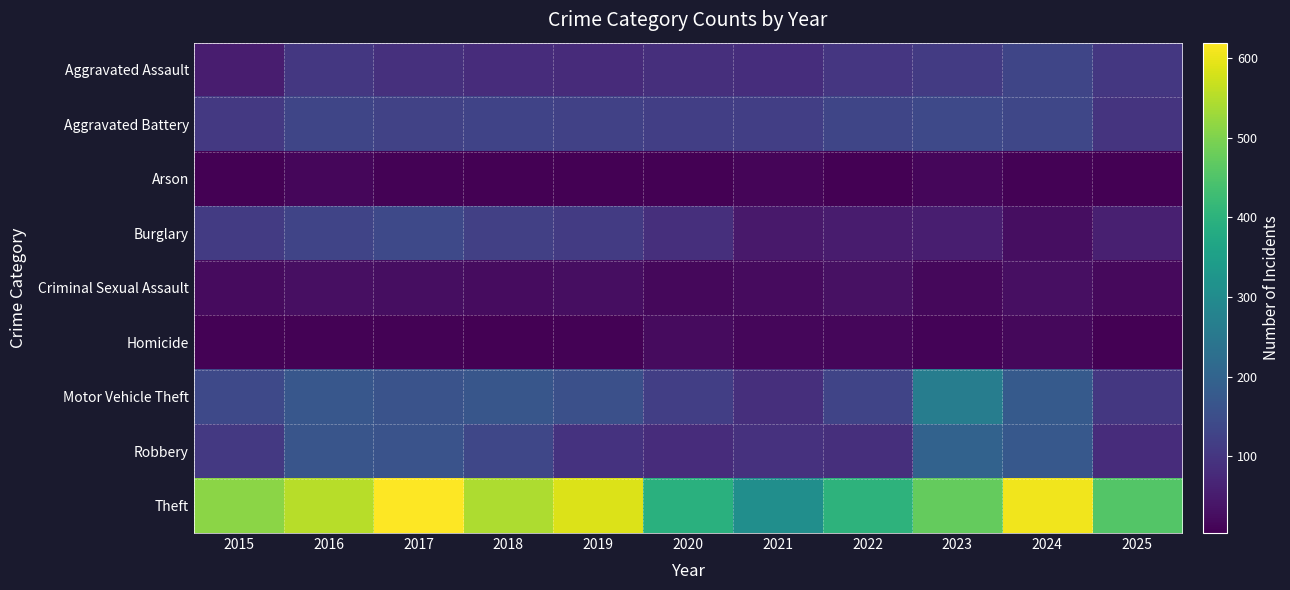

At which category is the sum across all series the highest?

2017